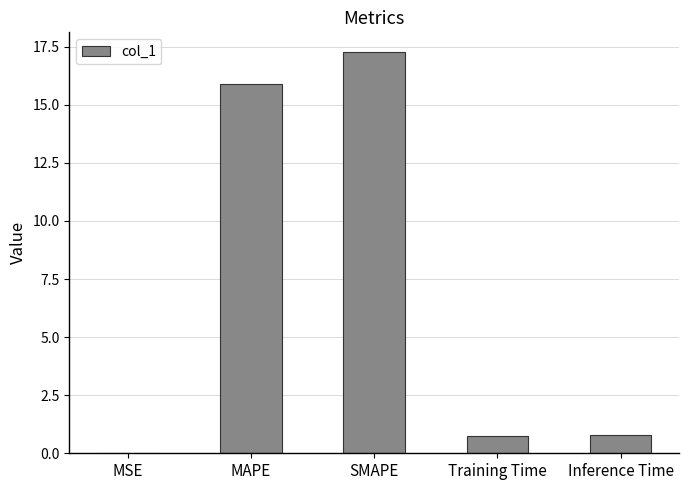

What is the sum of all values?

34.7